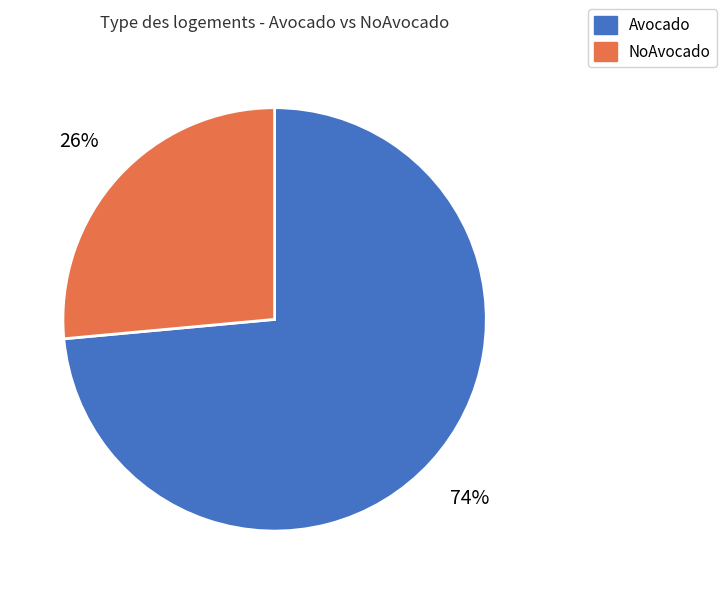

Is NoAvocado the majority of the pie?

No